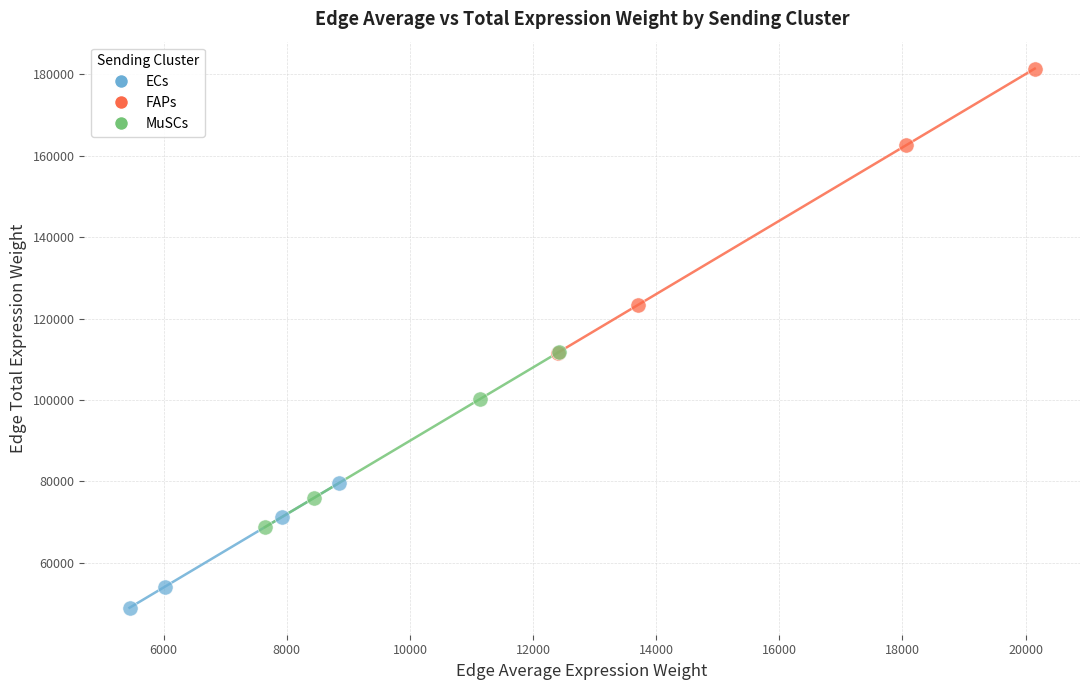

Which series contains the lowest Y value?

ECs